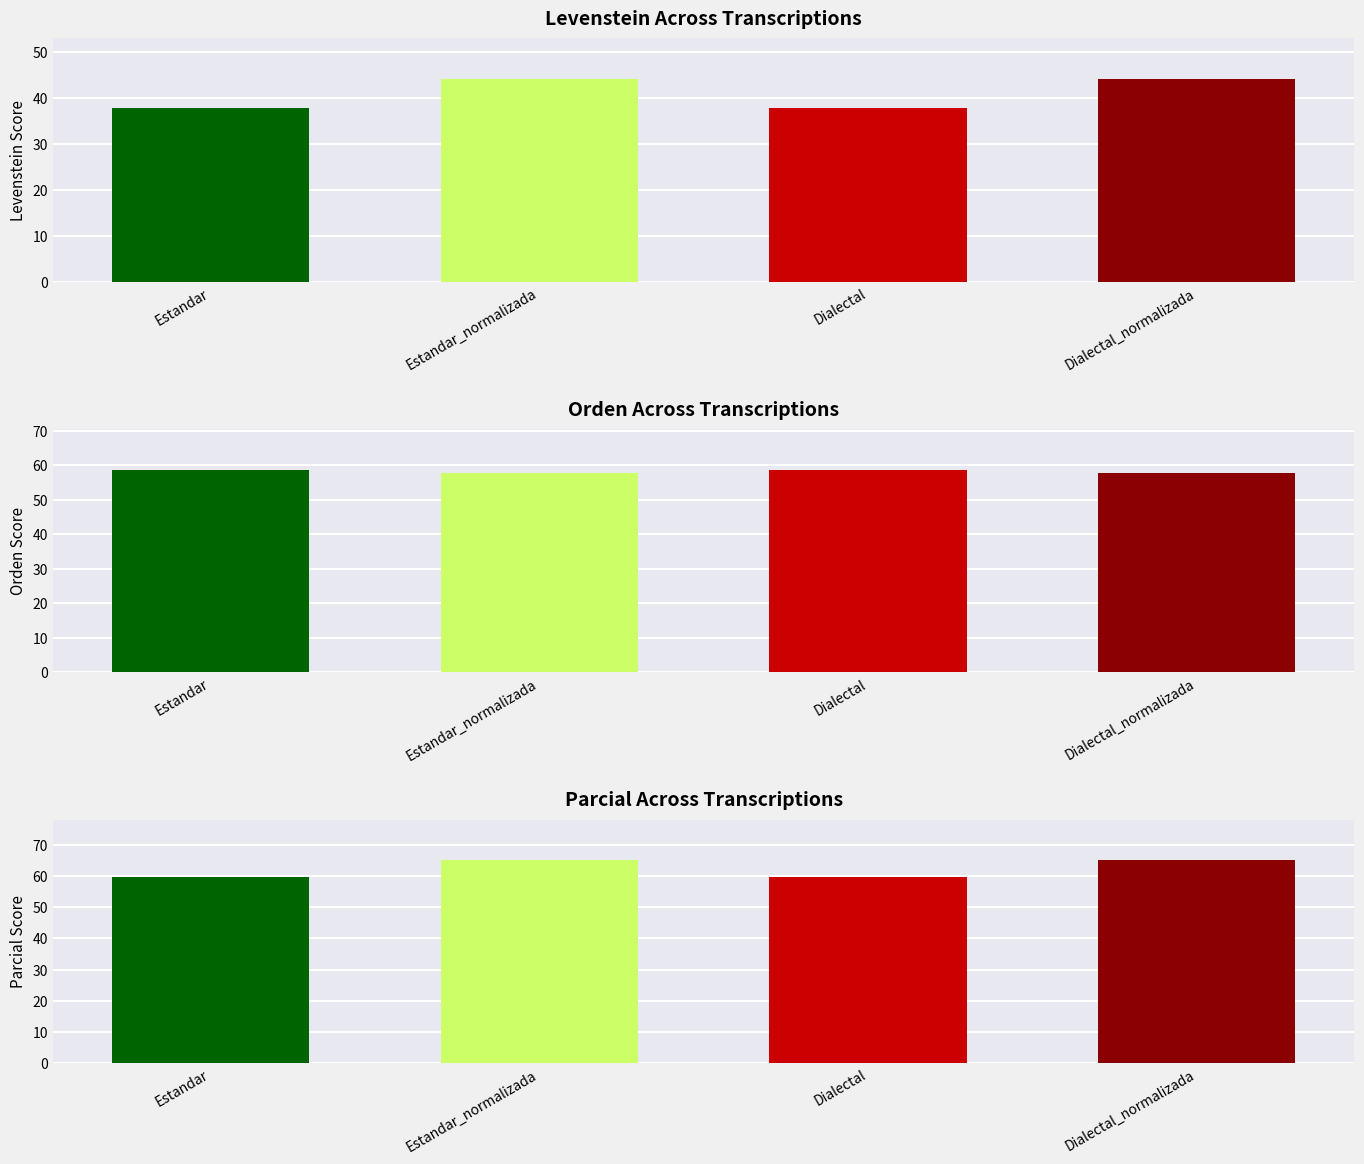

Rank the series by their maximum value, from highest to lowest.

Parcial, Orden, Levenstein